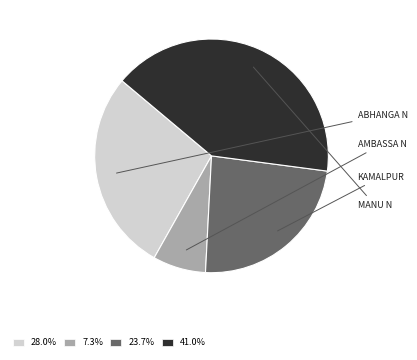

Does any single category account for the majority?

No